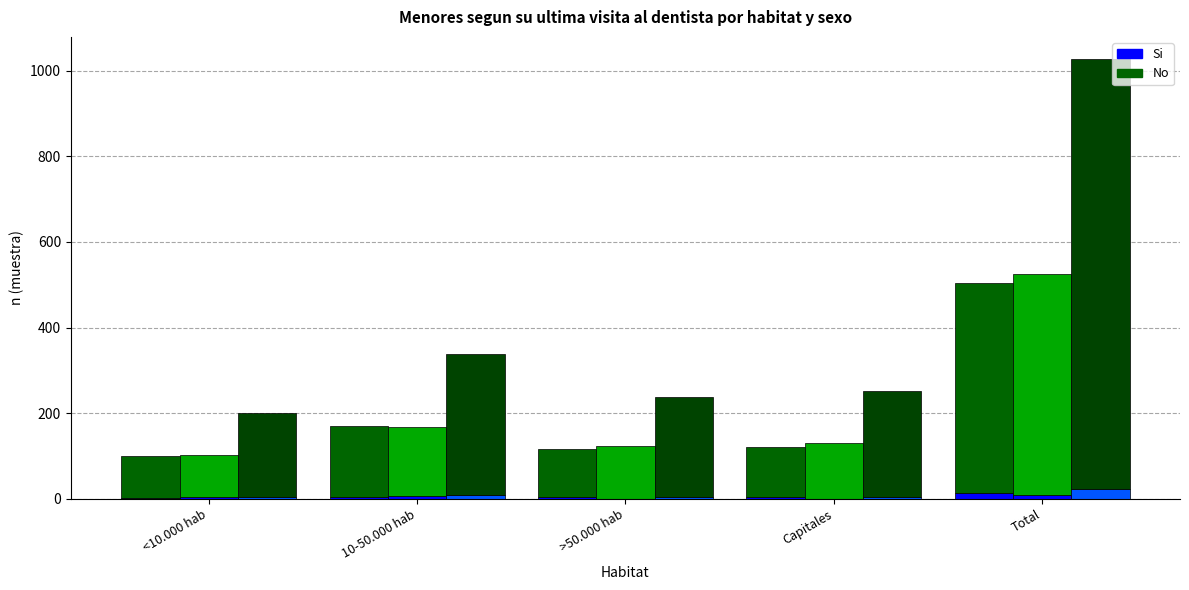

What is the difference between the No (Nina) values at <10.000 hab and 10-50.000 hab?

70